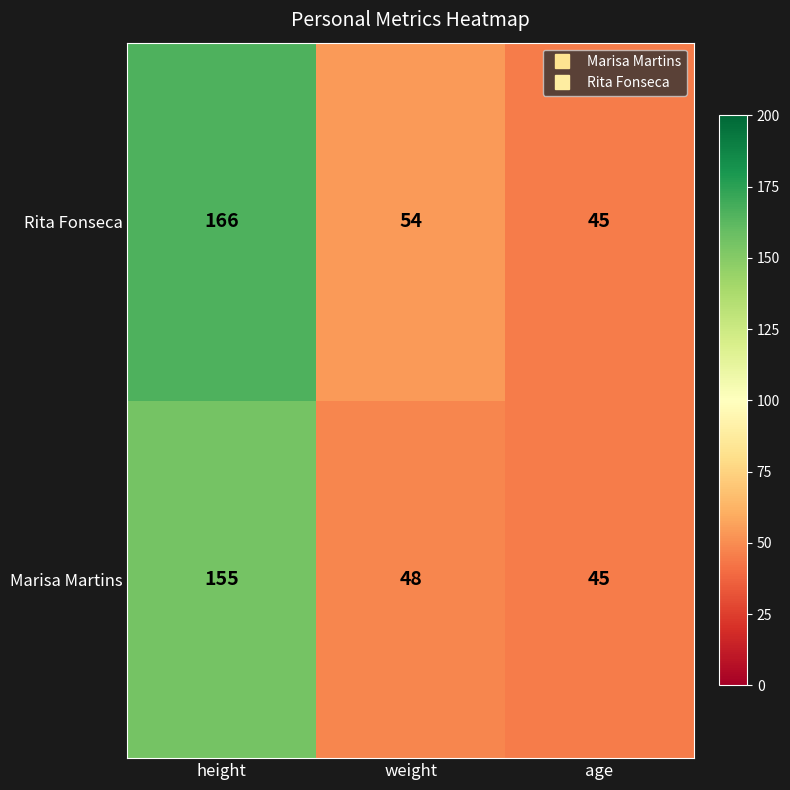

At which category is the sum across all series the highest?

height